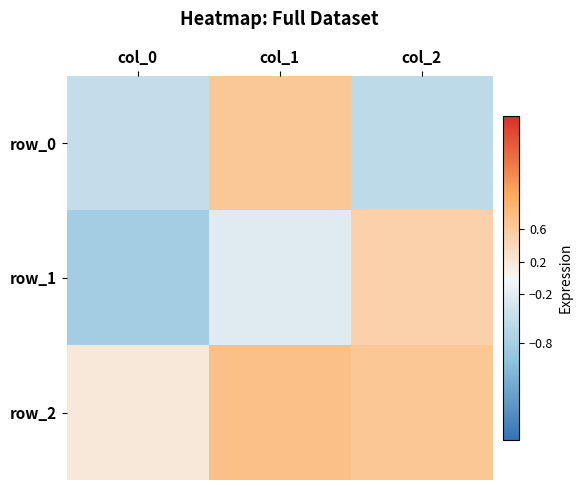

Where is row_1 nearest to the value 0?

col_1